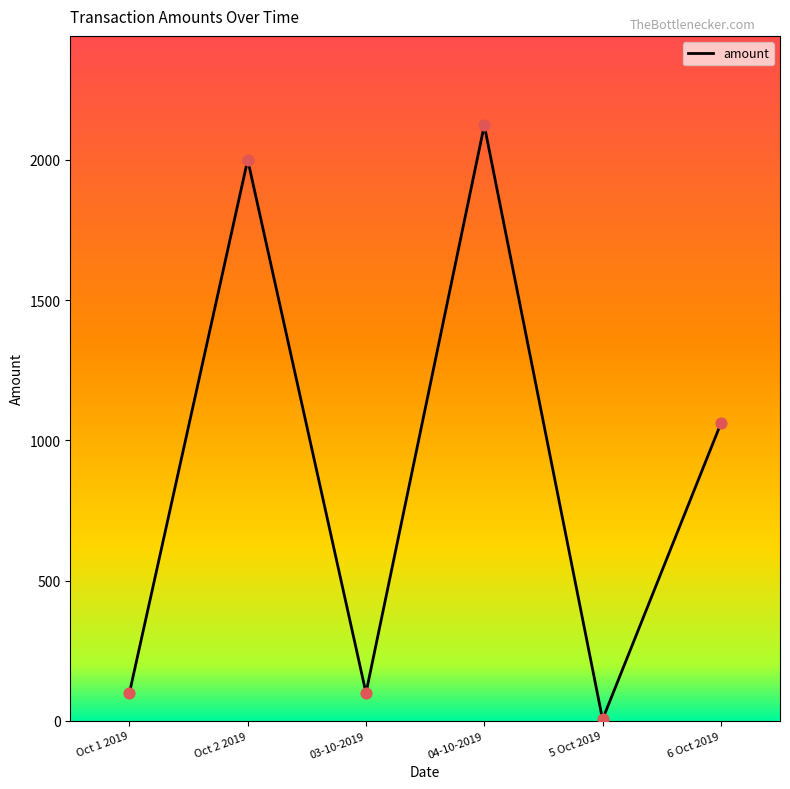

Between Oct 2 2019 and 6 Oct 2019, which is larger?

Oct 2 2019